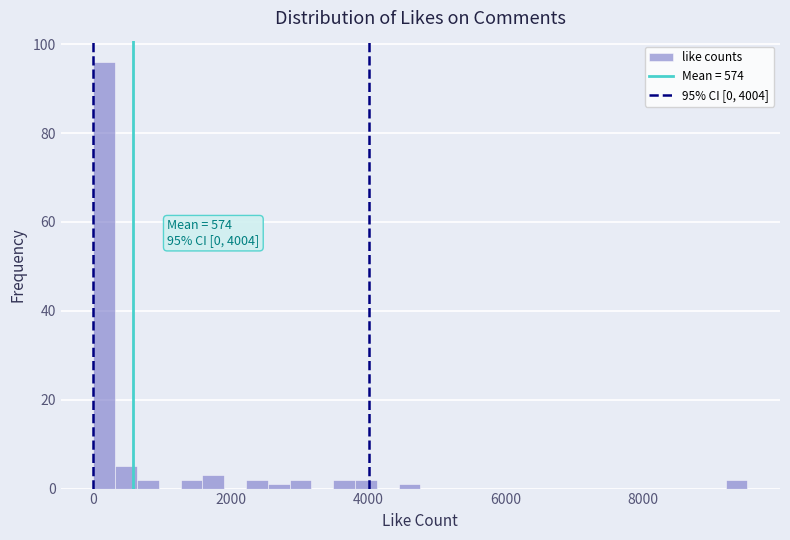

Around what value on the x-axis is the tallest bar? Give the approximate position of its centre, as read against the axis.

200